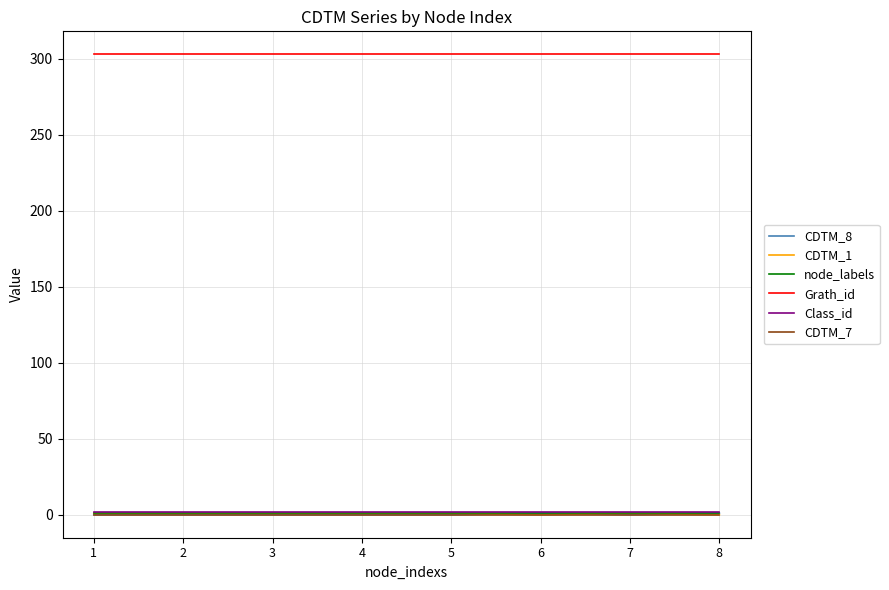

True or false: Class_id and Grath_id cross at least once.

False